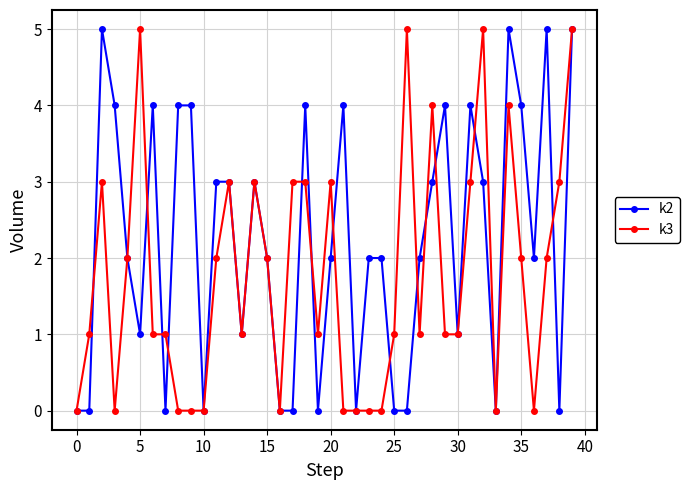

True or false: k2 has more than 2 interior local peaks.

True